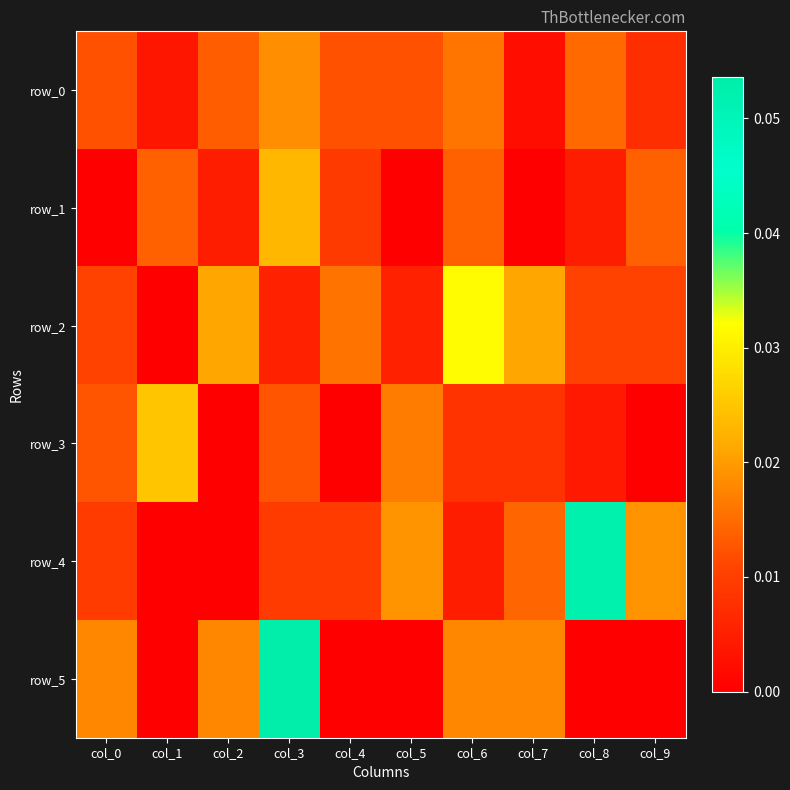

Reading left to right, what are all the values shown in this chart?

row_0: 0.0	0.0	0.0	0.0	0.0	0.0	0.0	0.0	0.0	0.0
row_1: 0.0	0.0	0.0	0.0	0.0	0.0	0.0	0.0	0.0	0.0
row_2: 0.0	0.0	0.0	0.0	0.0	0.0	0.0	0.0	0.0	0.0
row_3: 0.0	0.0	0.0	0.0	0.0	0.0	0.0	0.0	0.0	0.0
row_4: 0.0	0.0	0.0	0.0	0.0	0.0	0.0	0.0	0.1	0.0
row_5: 0.0	0.0	0.0	0.1	0.0	0.0	0.0	0.0	0.0	0.0